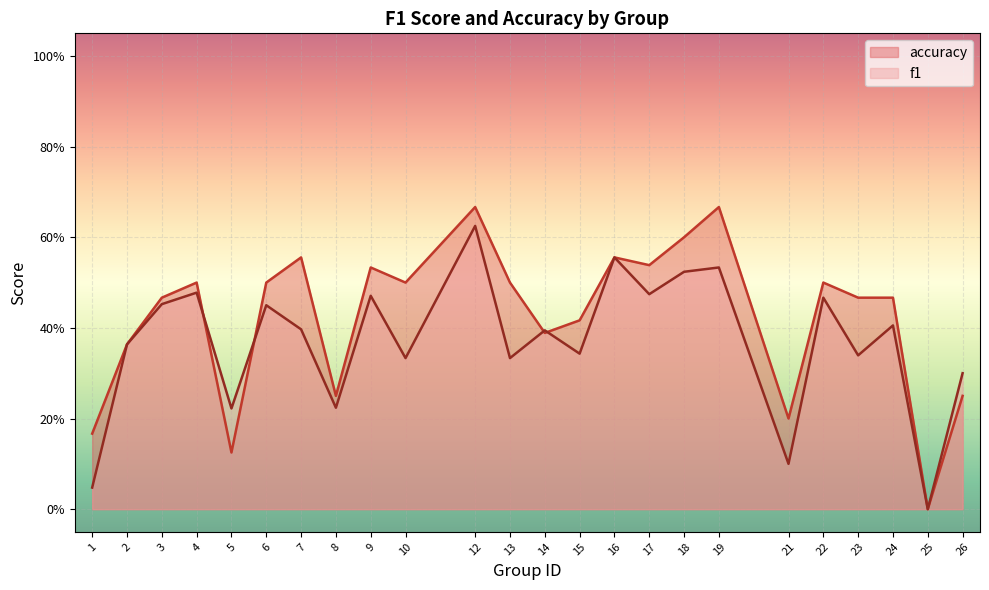

Reading right to left, list all the values displayed in this chart.

f1: 0.3	0.0	0.4	0.3	0.5	0.1	0.5	0.5	0.5	0.6	0.3	0.4	0.3	0.6	0.3	0.5	0.2	0.4	0.5	0.2	0.5	0.5	0.4	0.0
accuracy: 0.2	0.0	0.5	0.5	0.5	0.2	0.7	0.6	0.5	0.6	0.4	0.4	0.5	0.7	0.5	0.5	0.2	0.6	0.5	0.1	0.5	0.5	0.4	0.2